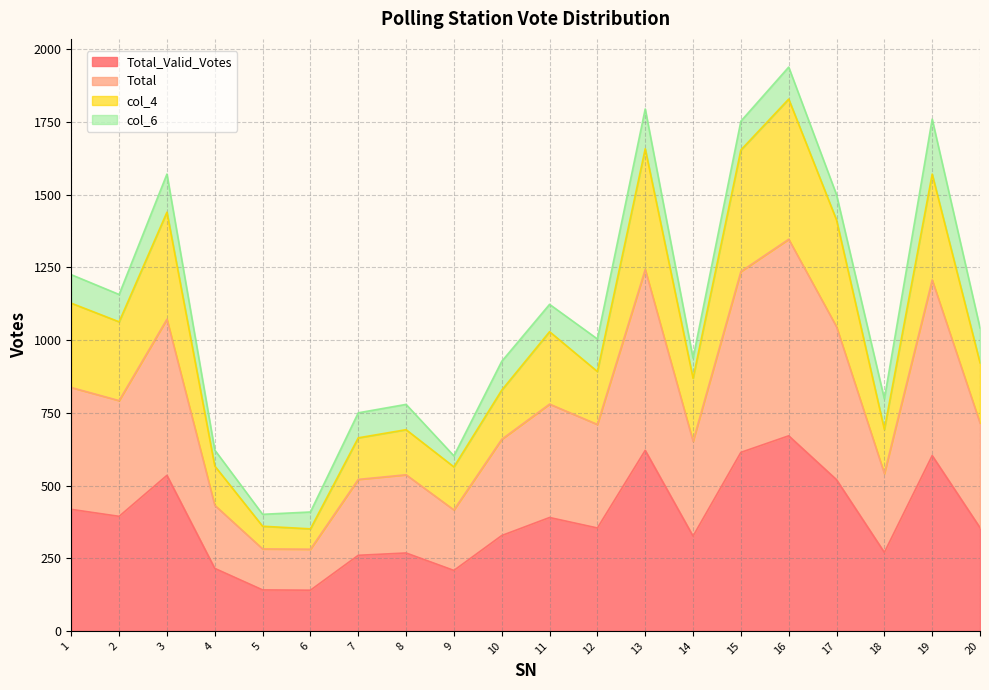

What is the difference between the second highest and minimum values in the Total series?

962